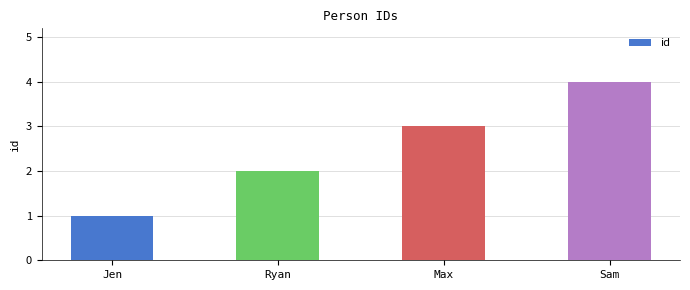

What is the sum of the values at Jen and Max?

4